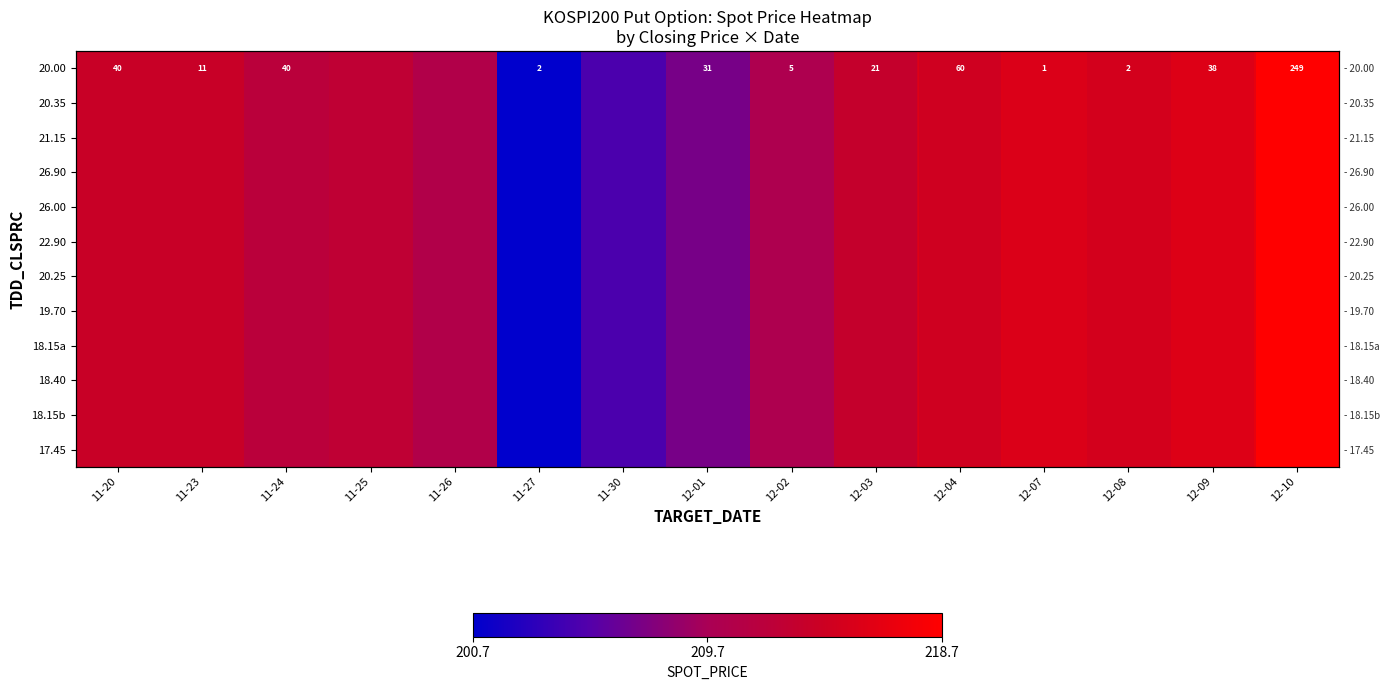

Which series has the largest total across all categories?

20.00